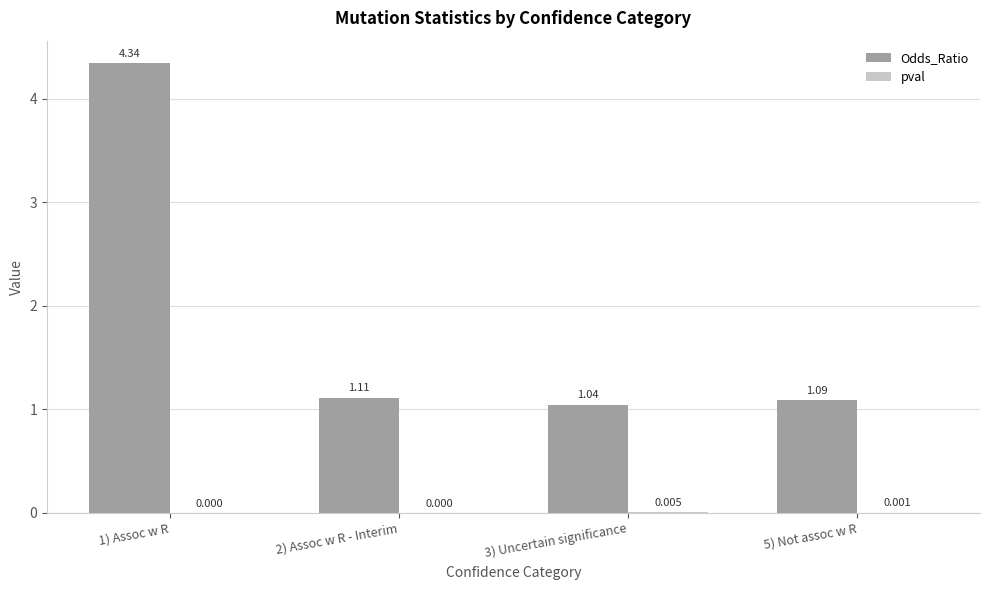

Which series has the largest total across all categories?

Odds_Ratio